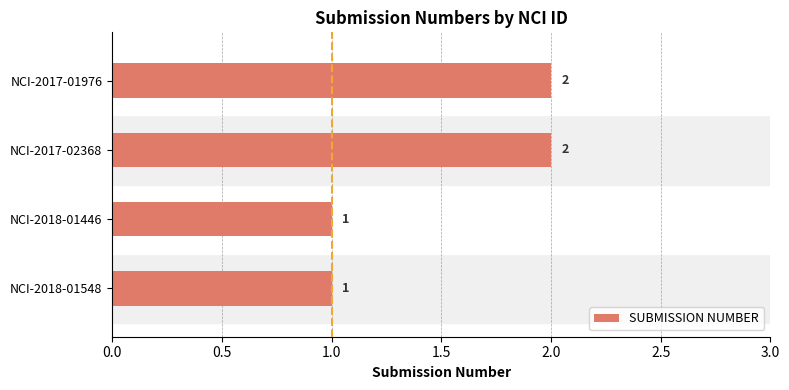

Are the bars grouped side by side (vs. stacked)?

No